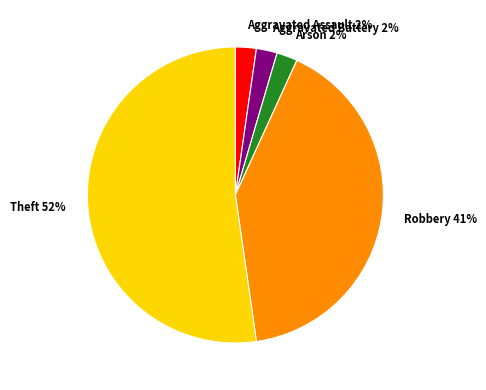

To the nearest percent, what is the combined percentage of Aggravated Assault and Theft?

55%